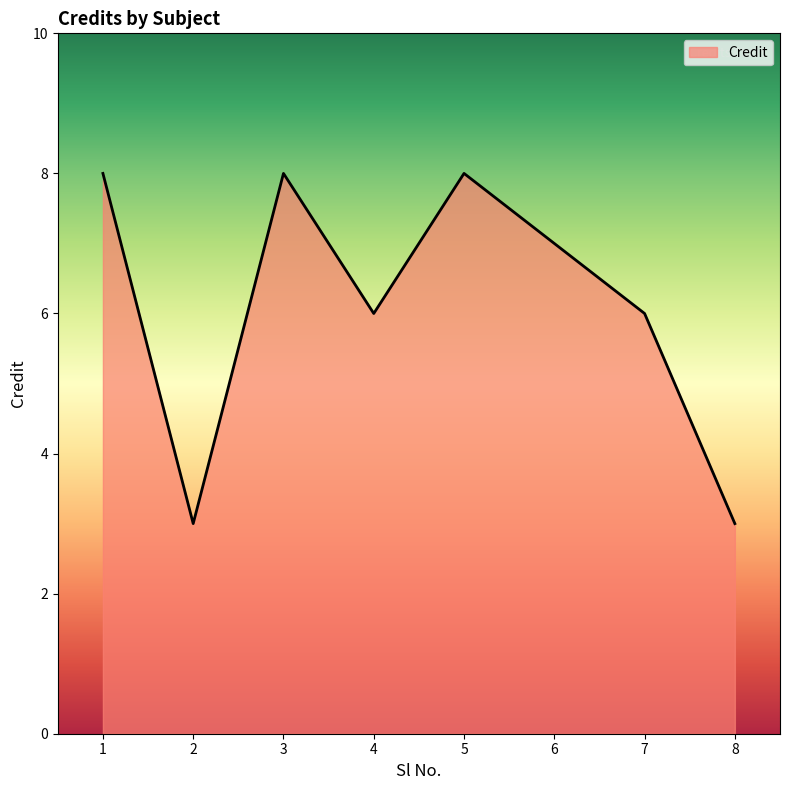

Where is the first local minimum?

2